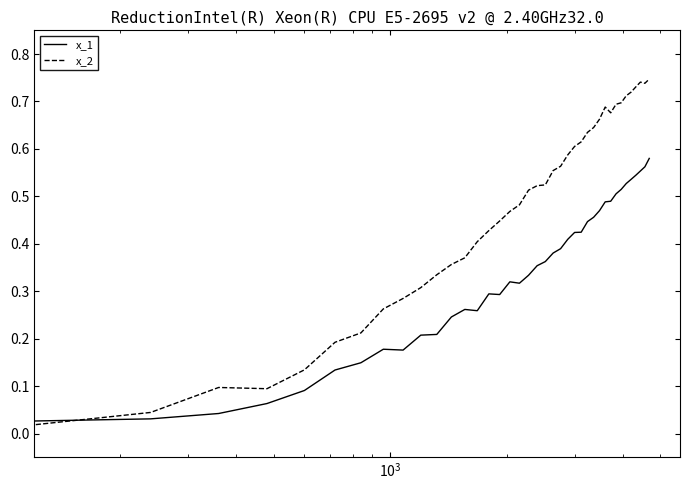

True or false: x_1 and x_2 cross at least once.

True